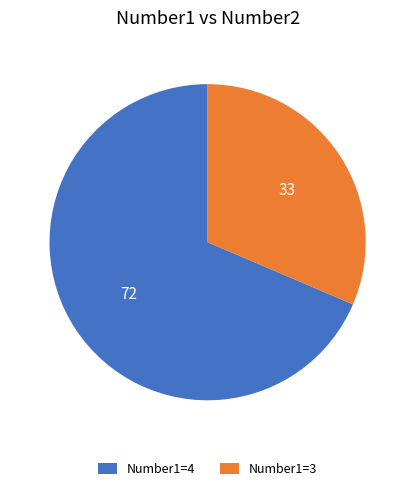

What is the smallest slice in the pie chart?

Number1=3